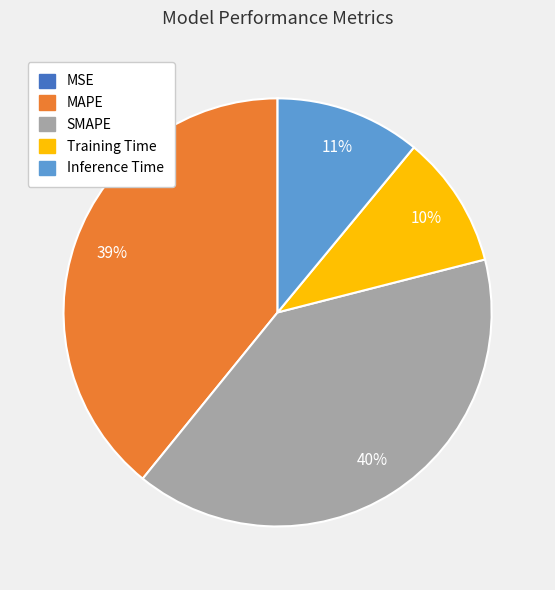

Does Training Time account for over 50% of the chart?

No